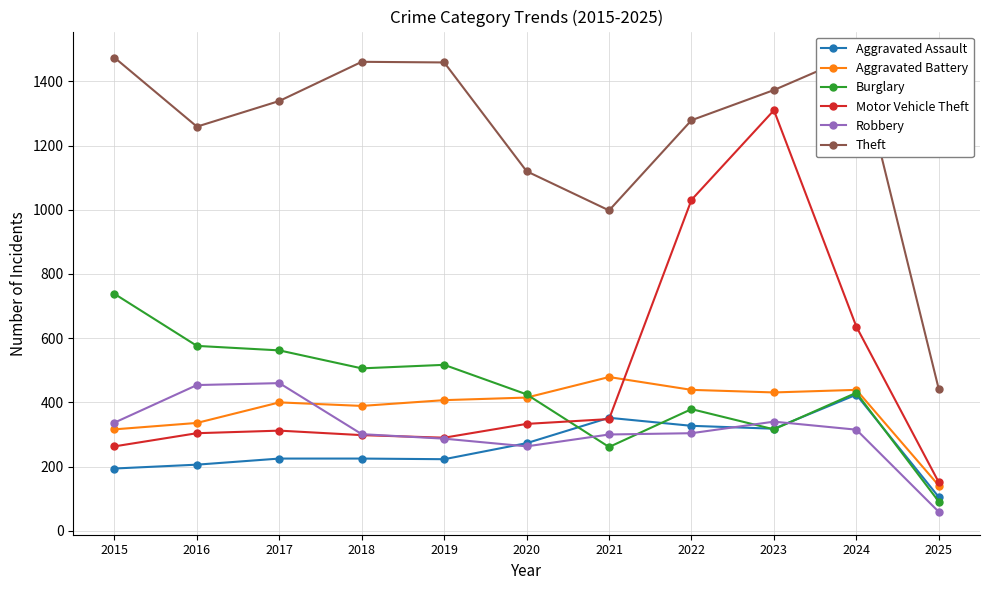

What is the value of the Aggravated Battery point at the 7th from the left?

479